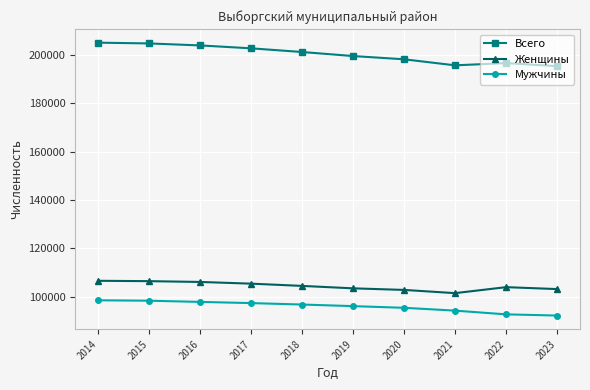

Which series has the widest spread of values?

Всего